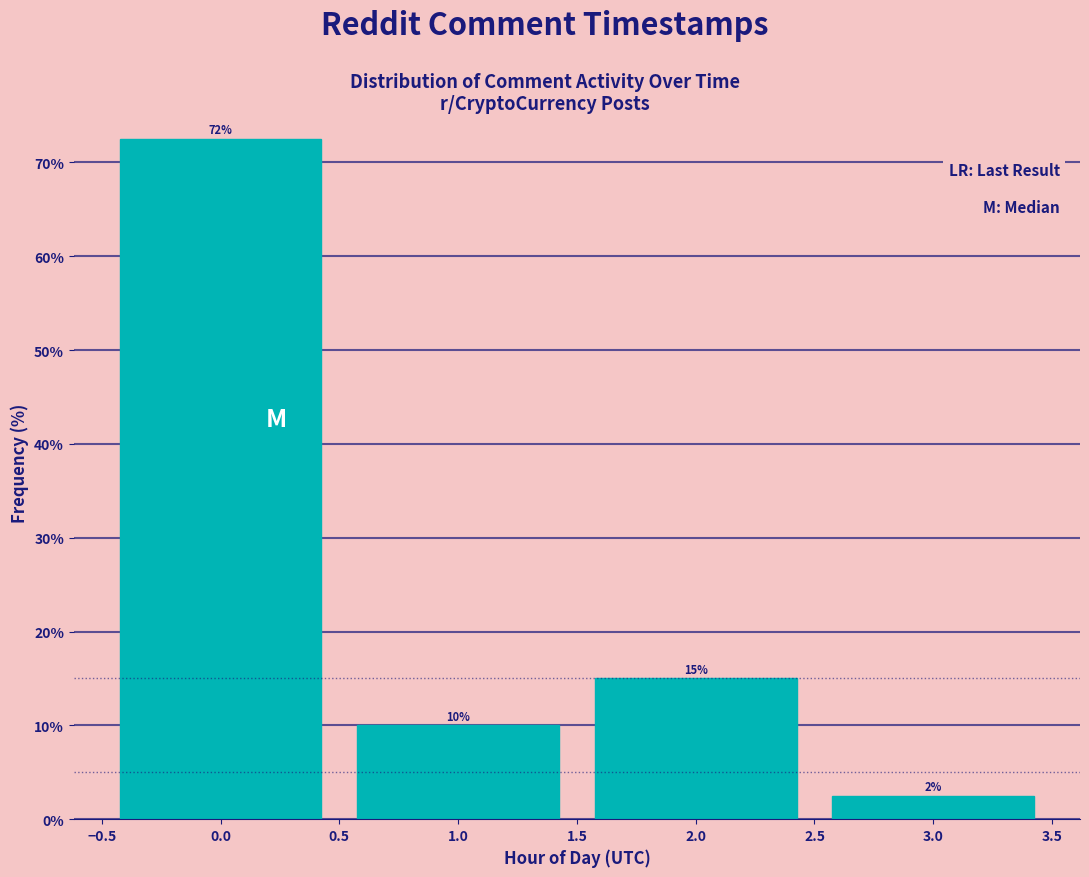

List the labels in order of value, smallest first.

3.0, 1.0, 2.0, 0.0